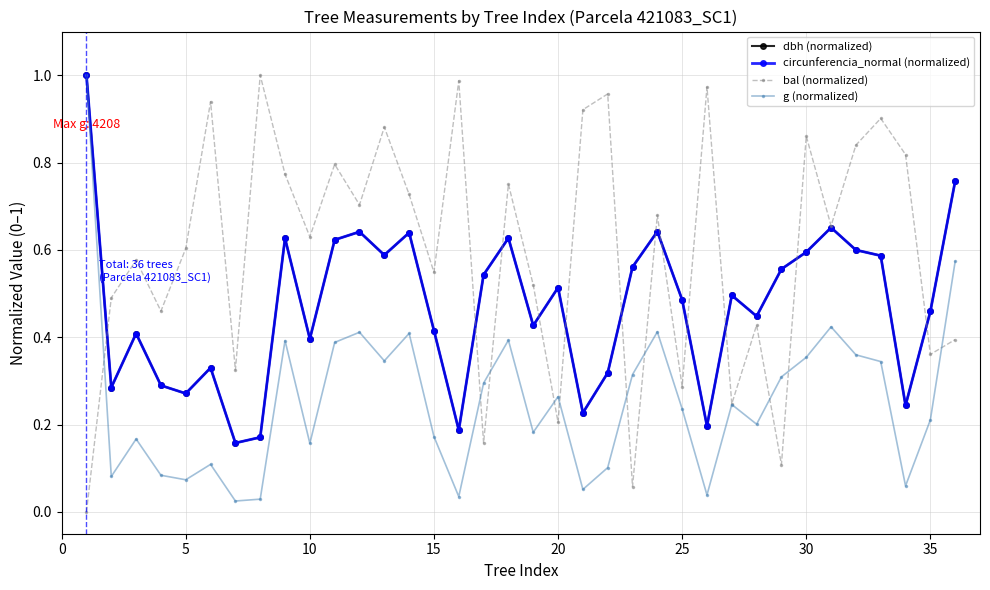

True or false: bal (normalized) has more than 0 interior local peaks.

True